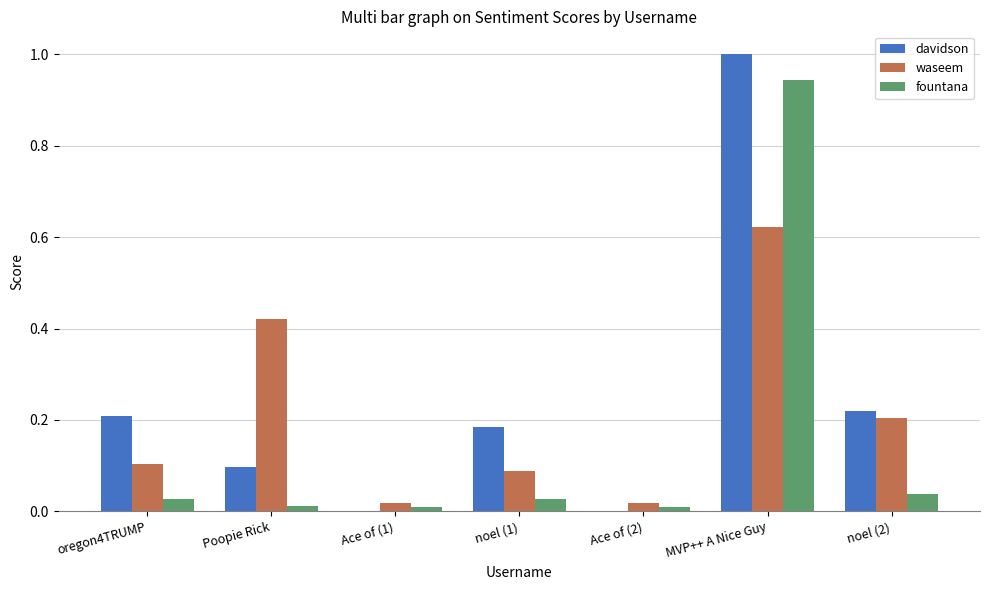

The value of waseem at Ace of (1) is 0.0. True or false?

True